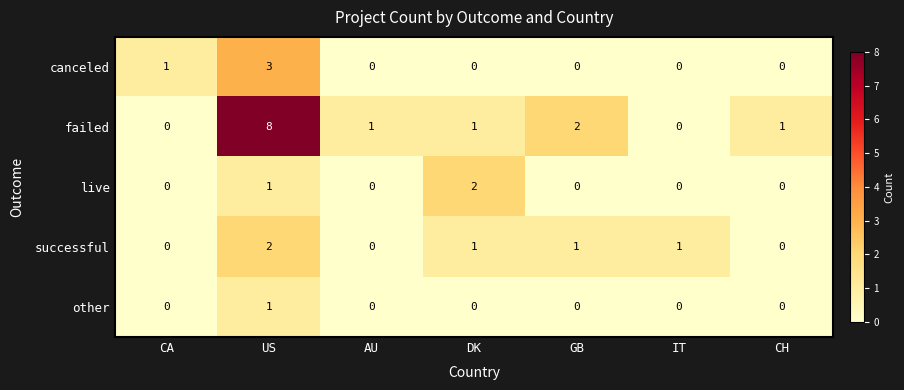

Which series has the largest total across all categories?

failed